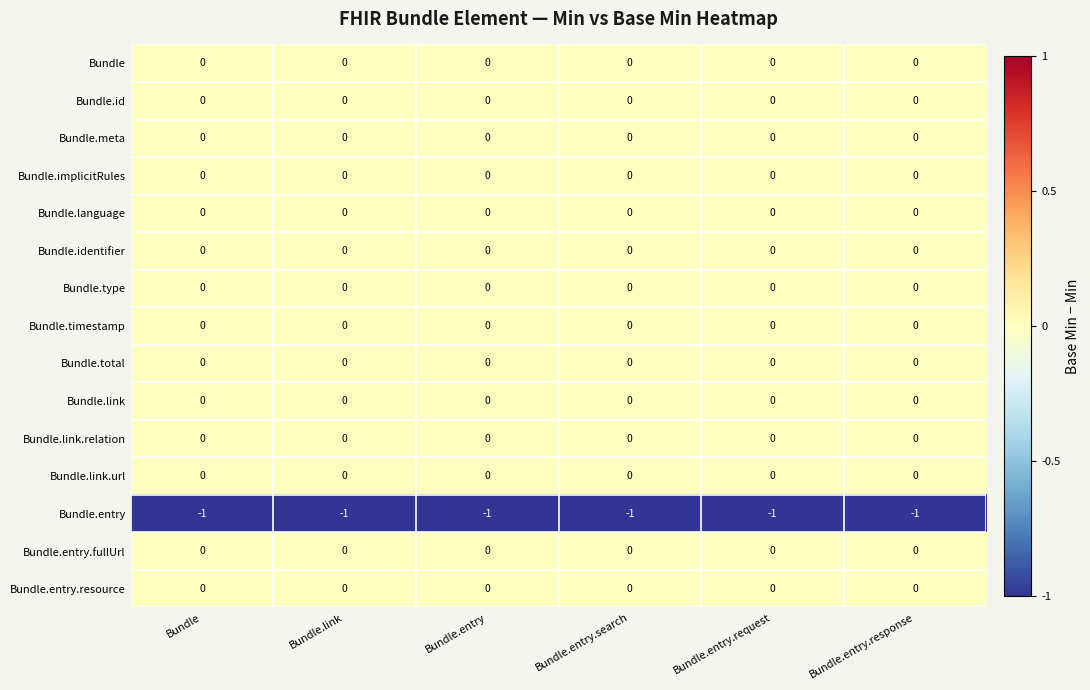

True or false: Bundle.entry has a value of -1 at Bundle.link.

True